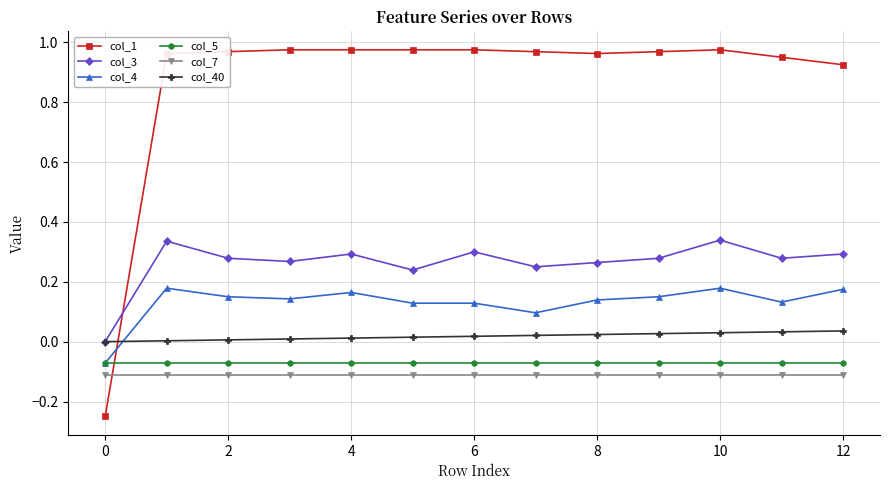

What are all the series names shown in the legend?

col_1, col_3, col_4, col_5, col_7, col_40